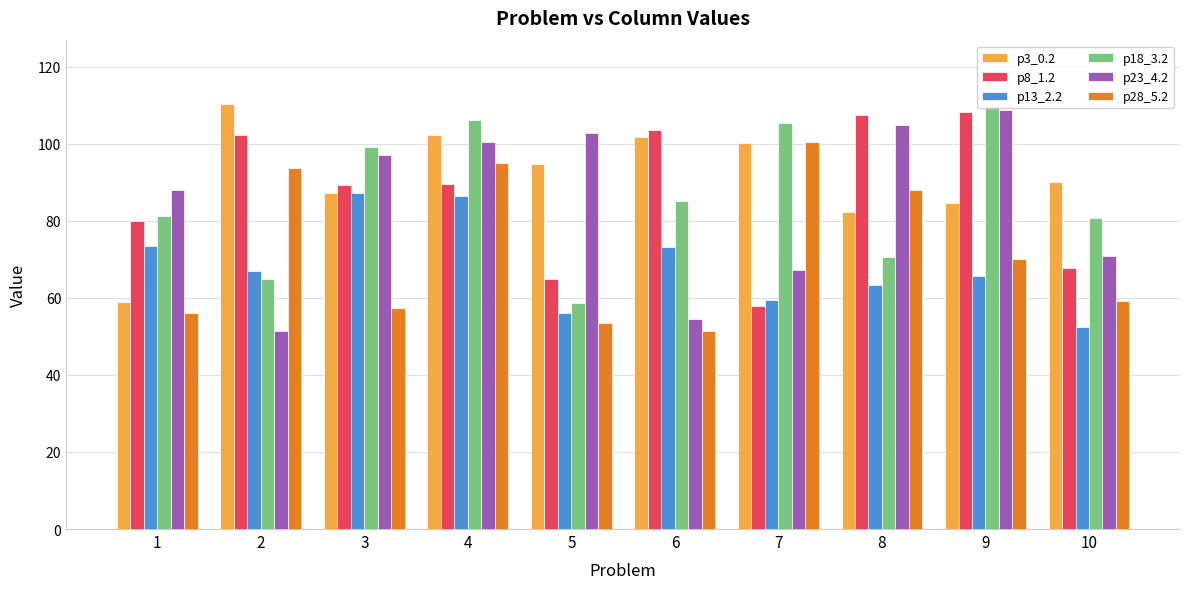

Which category has the lowest value across all series?

6